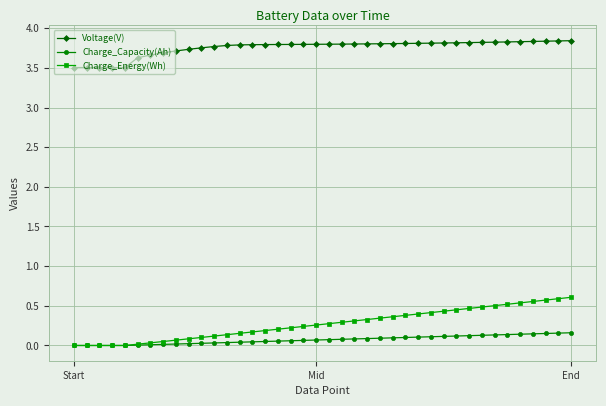

True or false: Charge_Capacity(Ah) and Voltage(V) cross at least once.

False